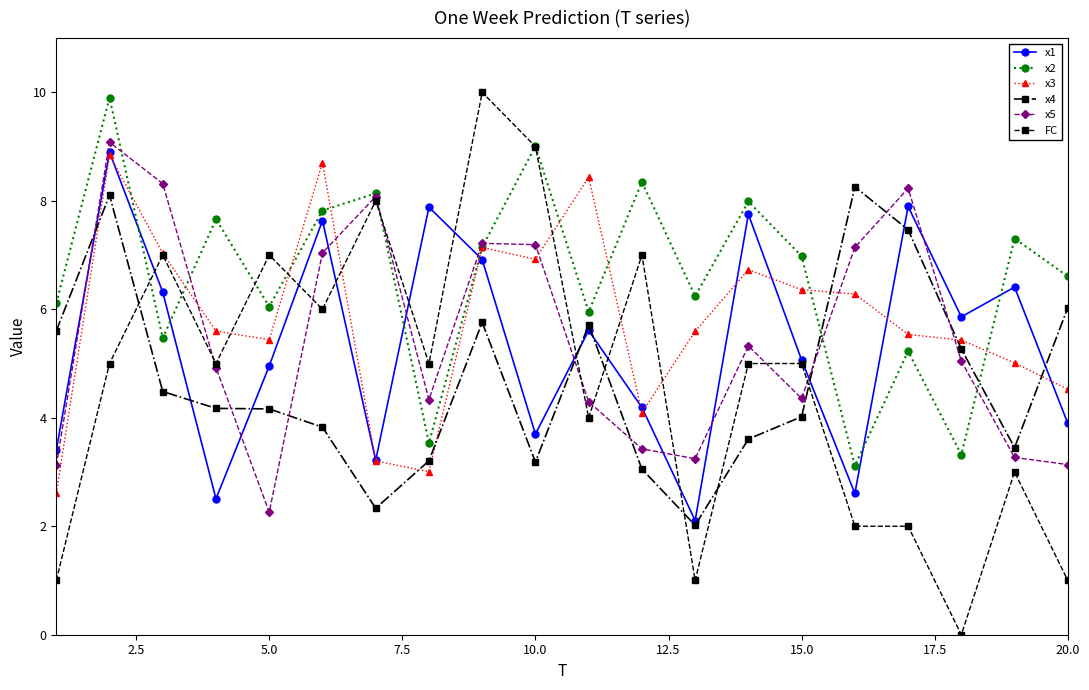

Which series has the largest total across all categories?

x2